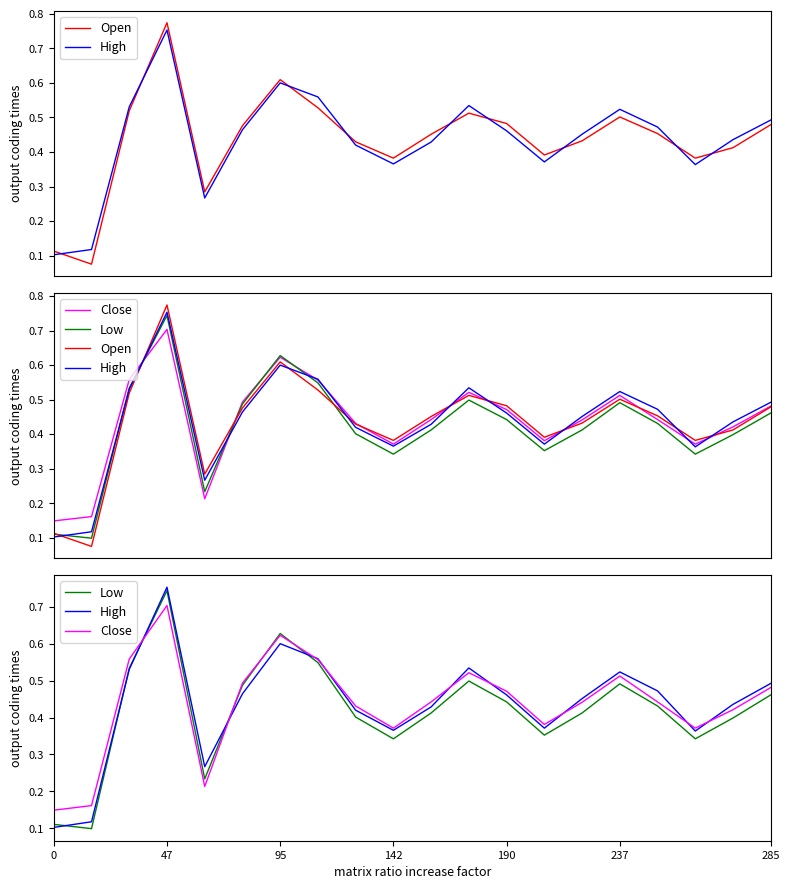

After their last crossing, which series has the higher values: Low or High?

High